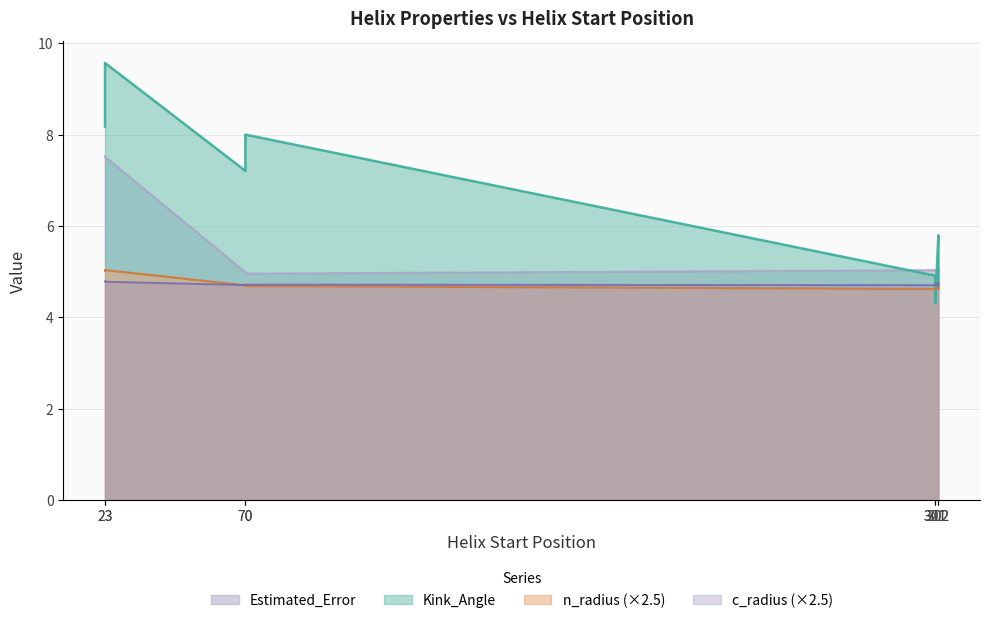

The value of Kink_Angle at 23 is 12.9. True or false?

False